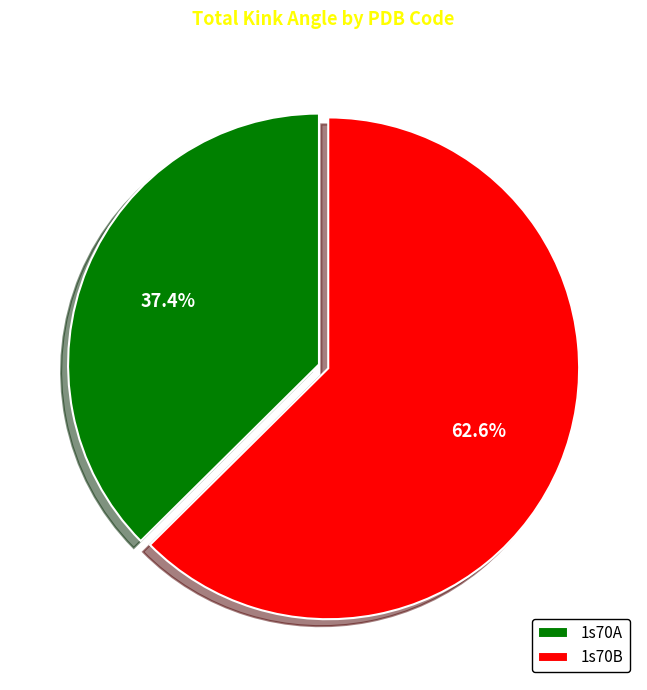

What portion of the pie excludes 1s70B?

37.4%